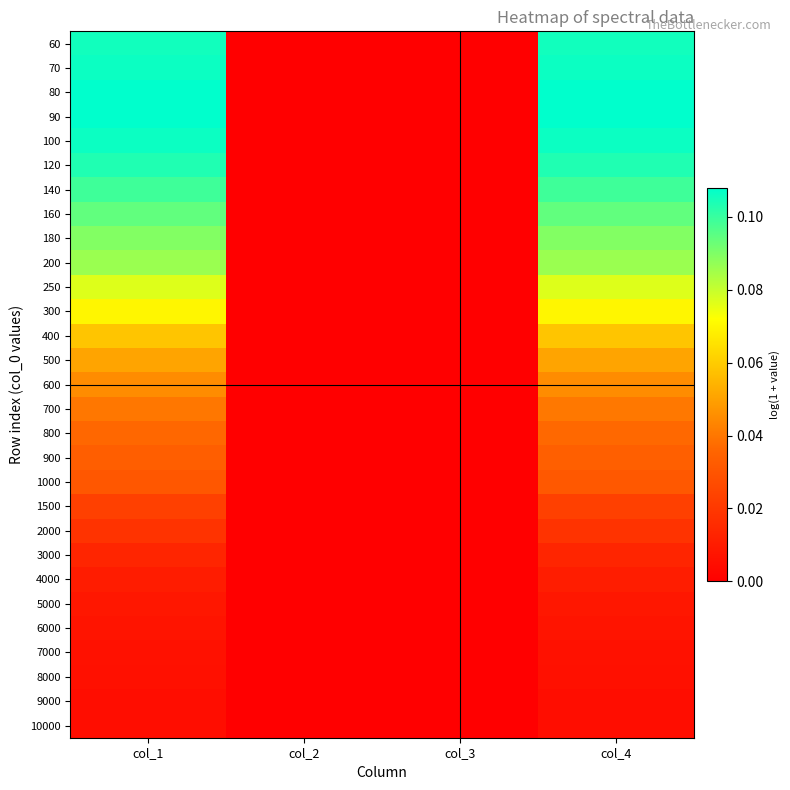

How many series are shown in this chart?

29